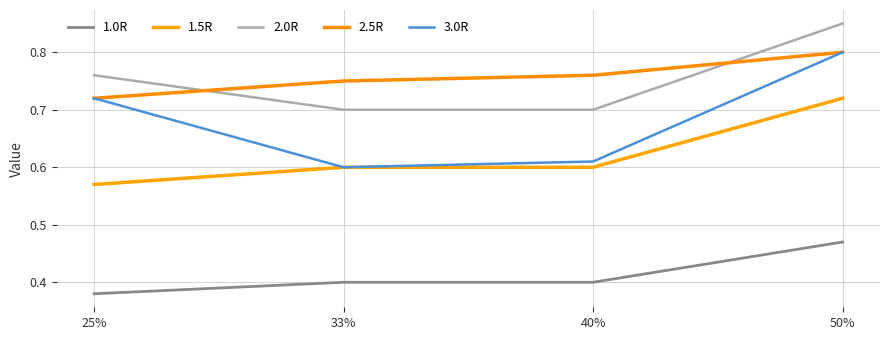

Does the chart have visible grid lines?

Yes